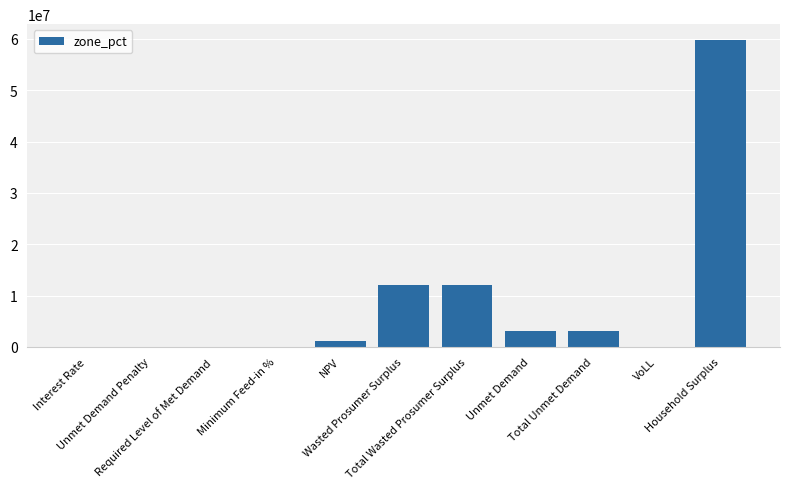

What is the greatest value displayed?

59866338.1